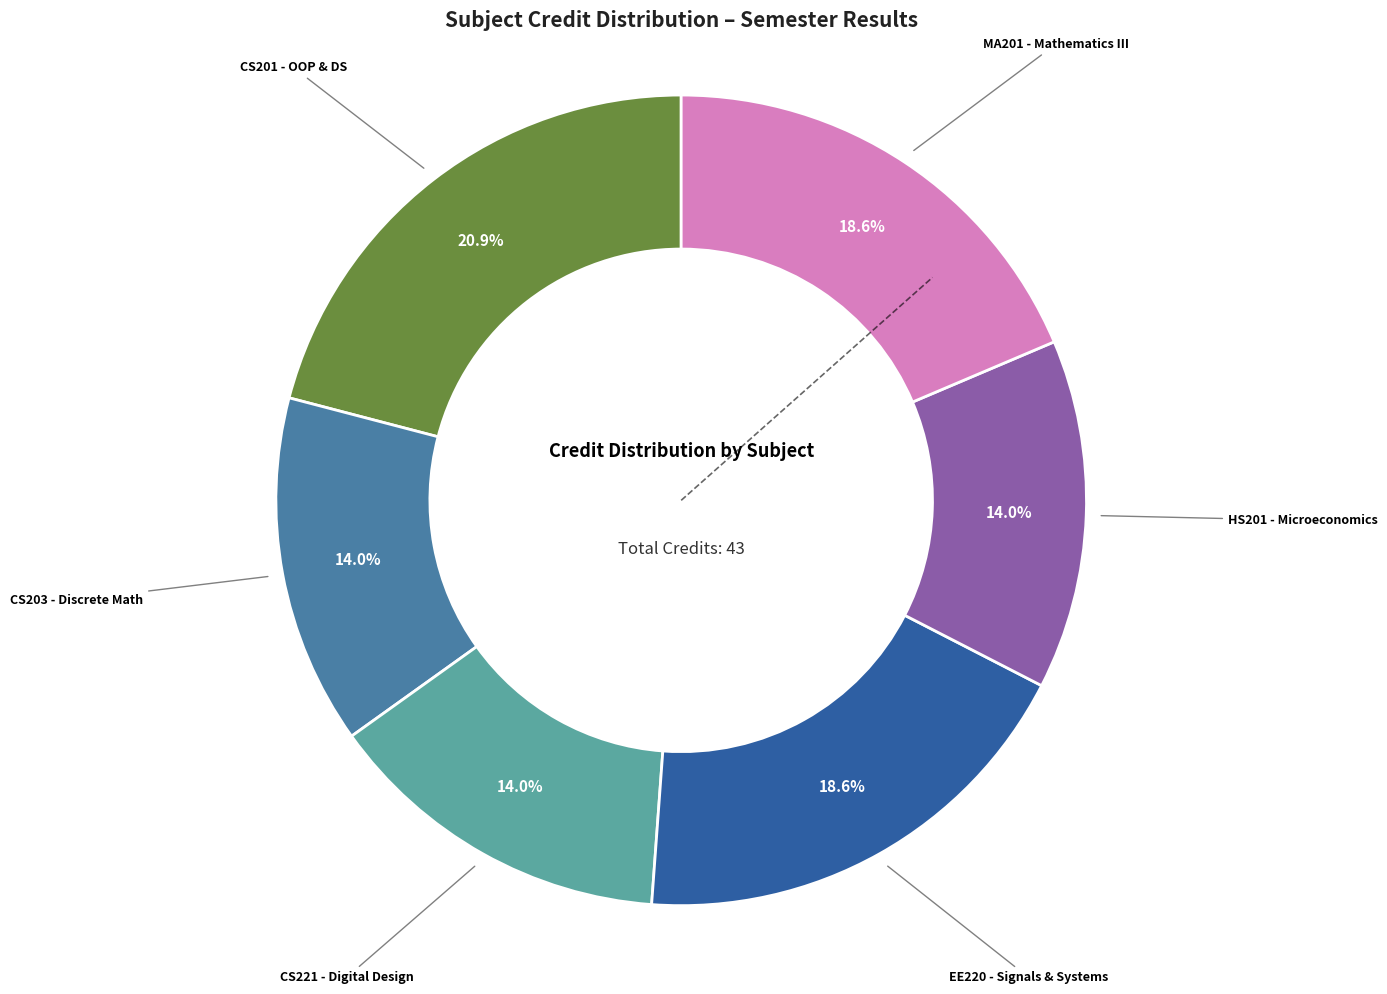

Count the number of slices in the pie.

6